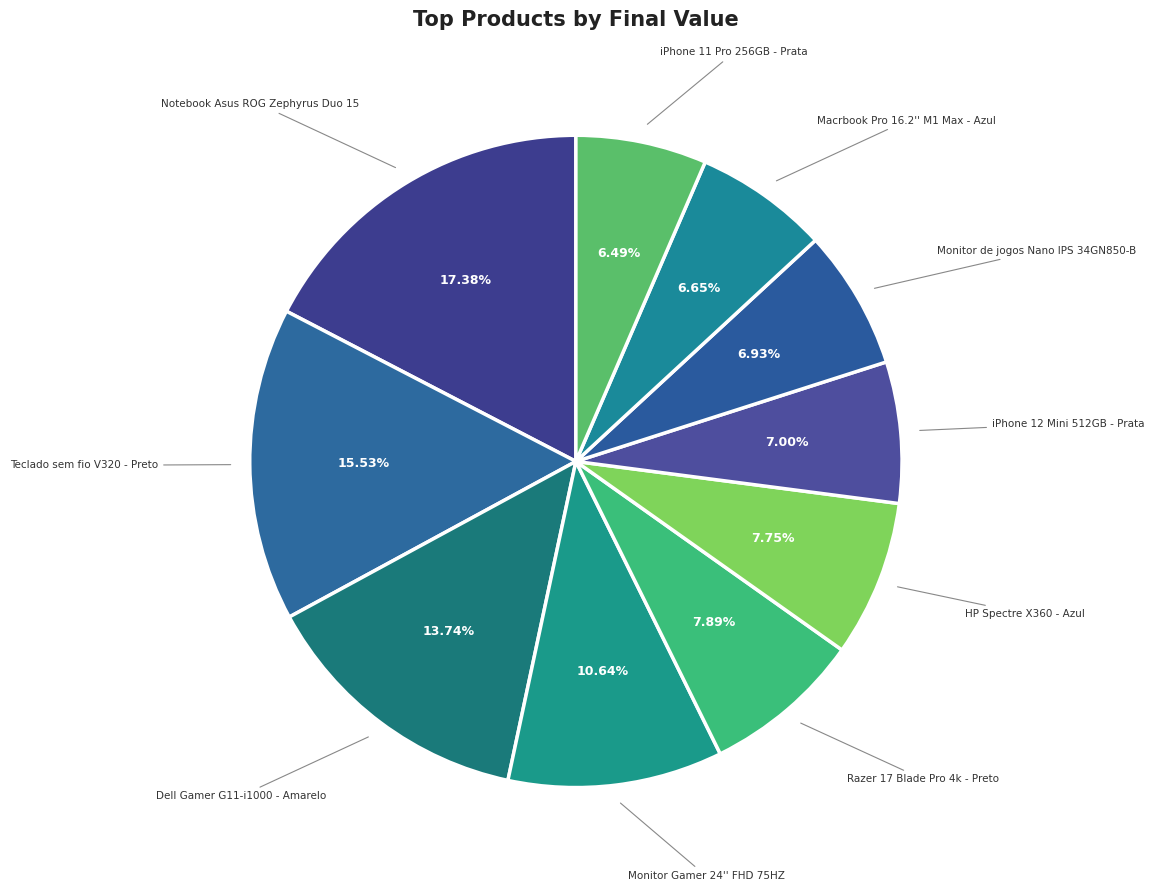

To the nearest percent, what is the average slice percentage?

10%